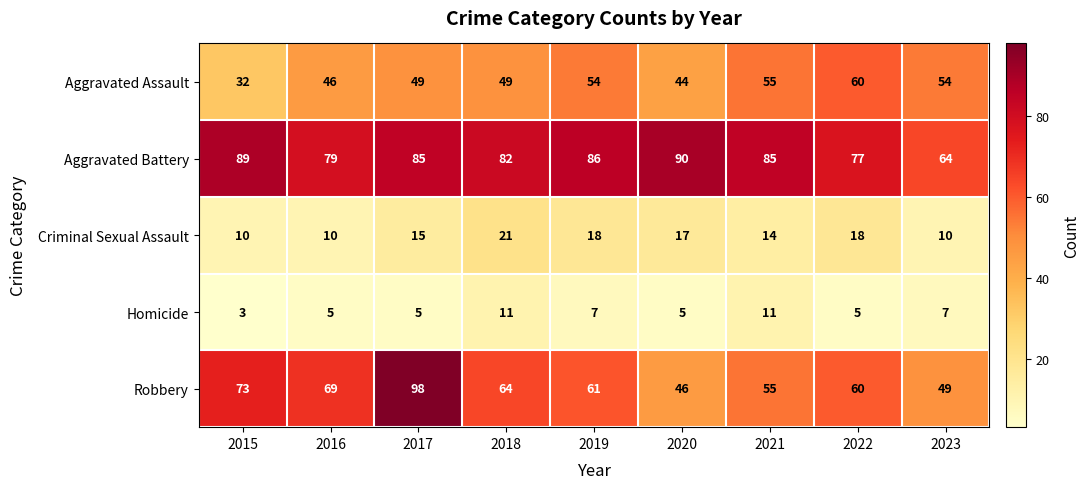

Rank the series by their maximum value, from highest to lowest.

Robbery, Aggravated Battery, Aggravated Assault, Criminal Sexual Assault, Homicide